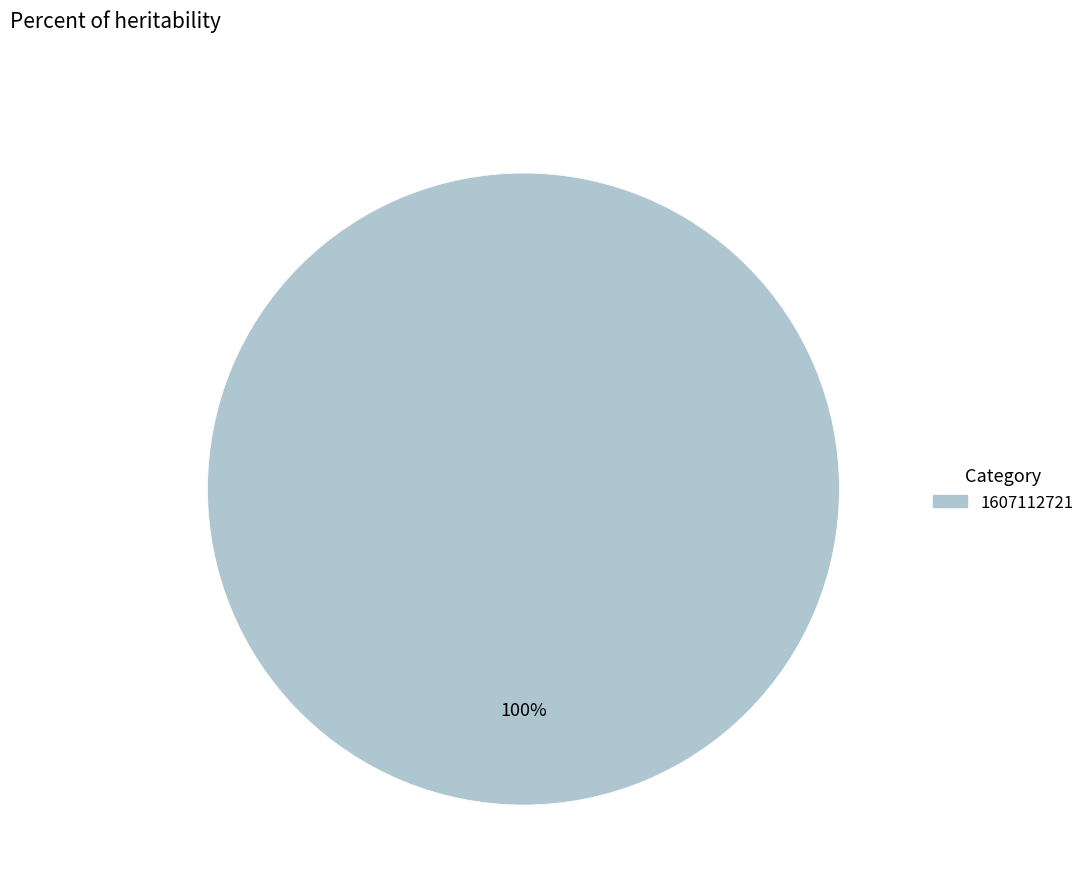

Does any single category account for the majority?

Yes